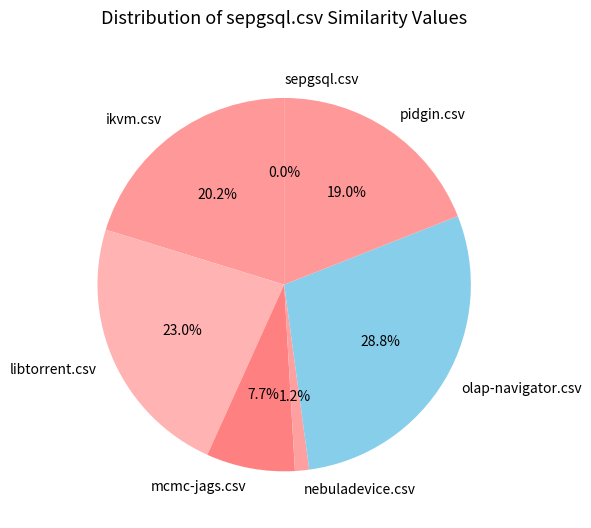

Is there a majority slice in this chart?

No